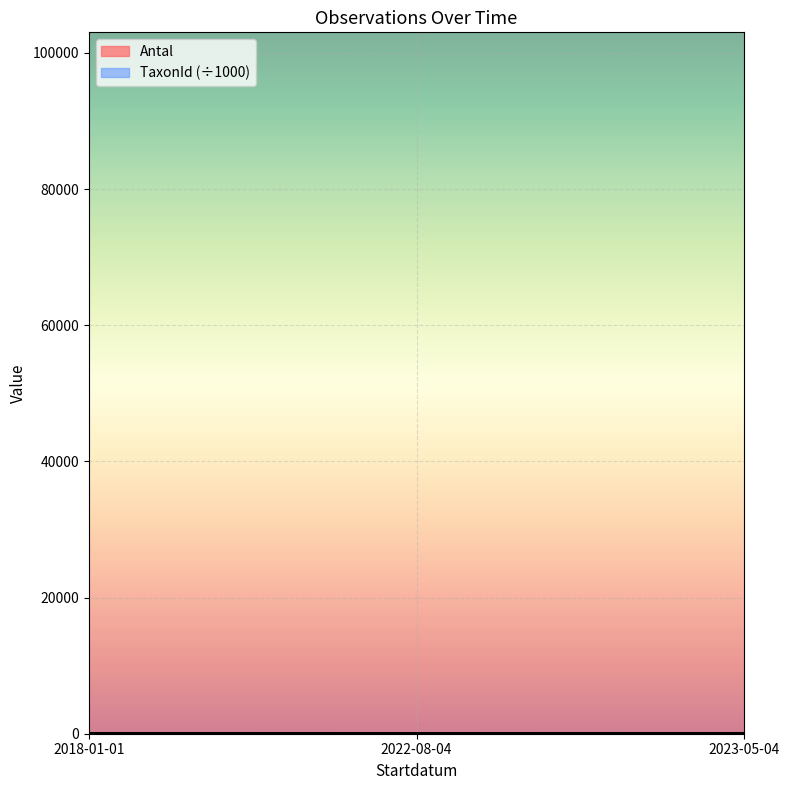

What is the difference between the values at 2018-01-01 and 2023-05-04?

0.9